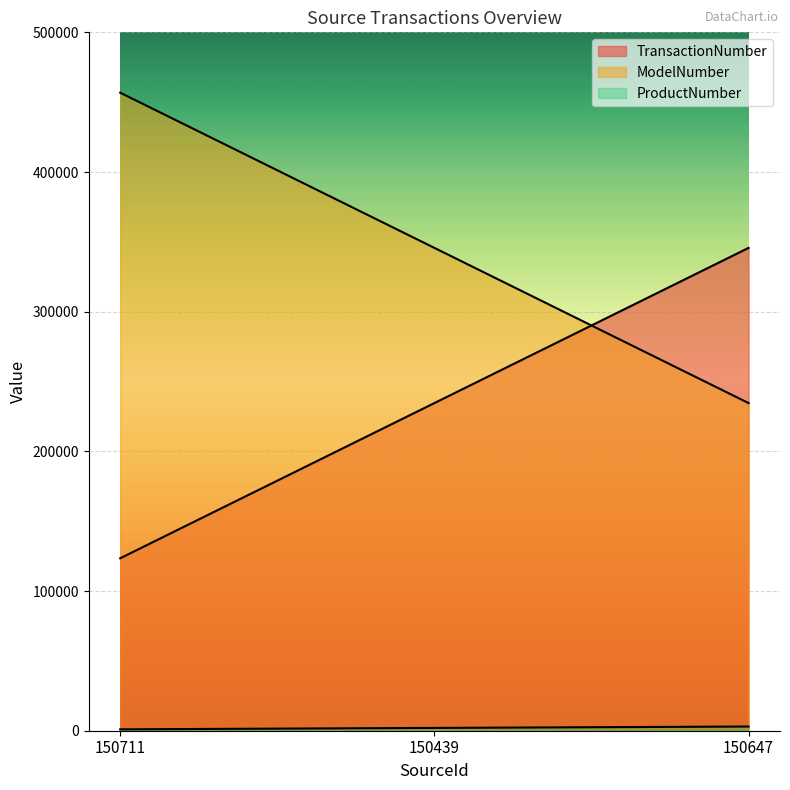

At which label is TransactionNumber closest to 234567?

150439